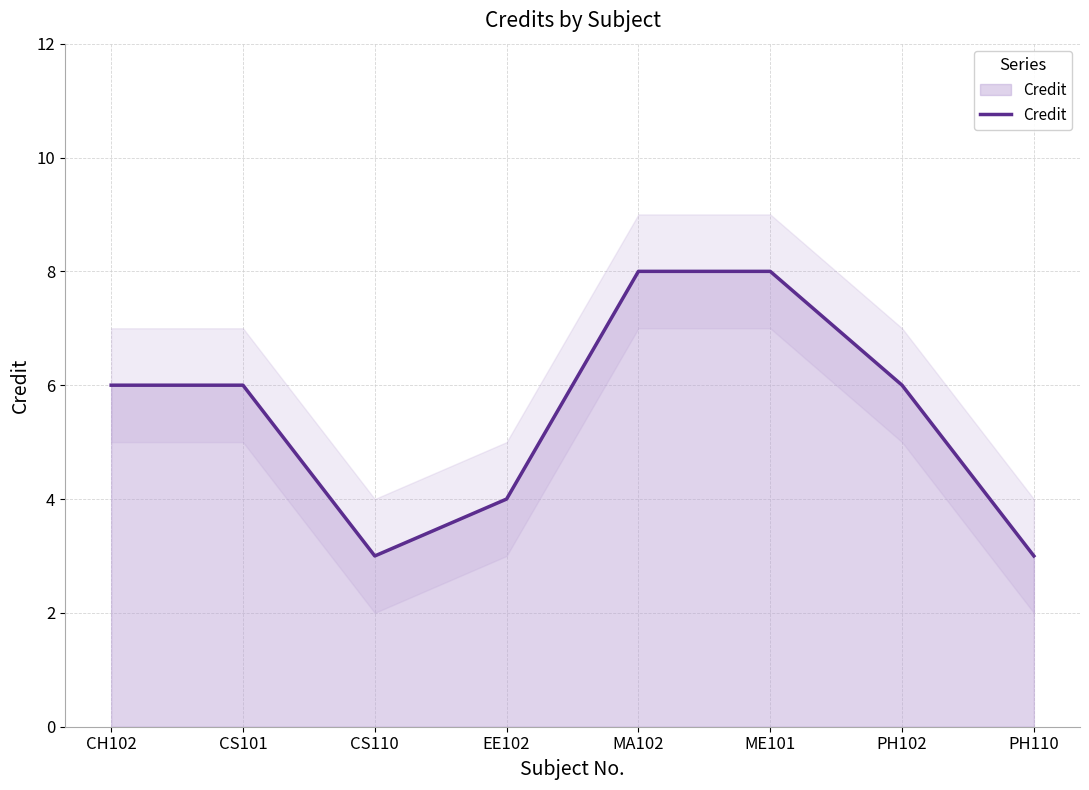

How many lines are shown in the chart?

1